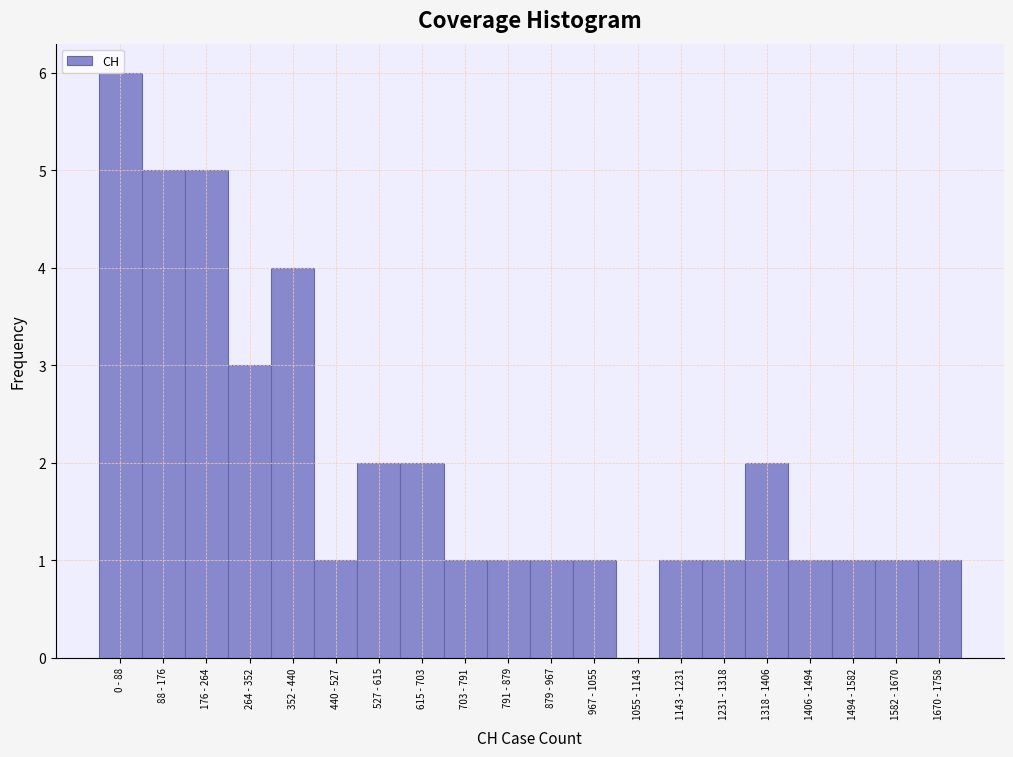

Which has a higher value, 1143 - 1231 or 527 - 615?

527 - 615